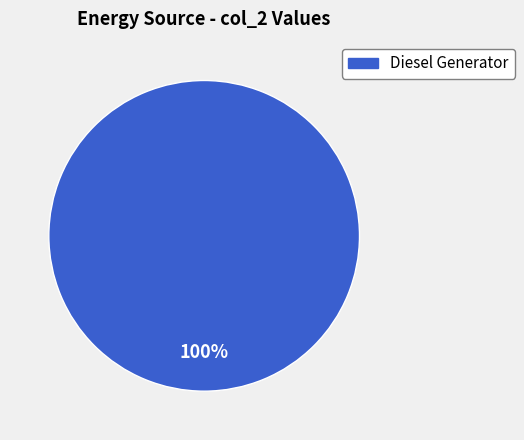

Does Diesel Generator represent more than half of the total?

Yes